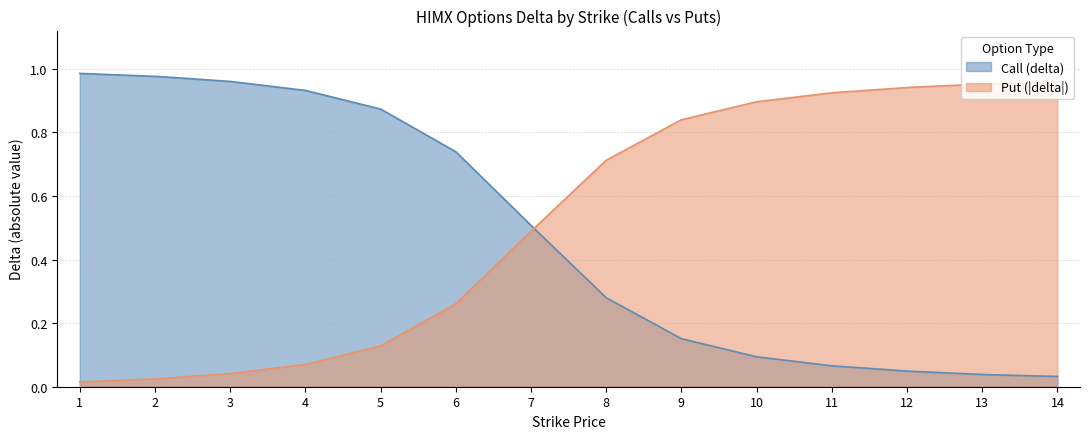

List the labels in order of Put (delta abs) value, smallest first.

1, 2, 3, 4, 5, 6, 7, 8, 9, 10, 11, 12, 13, 14